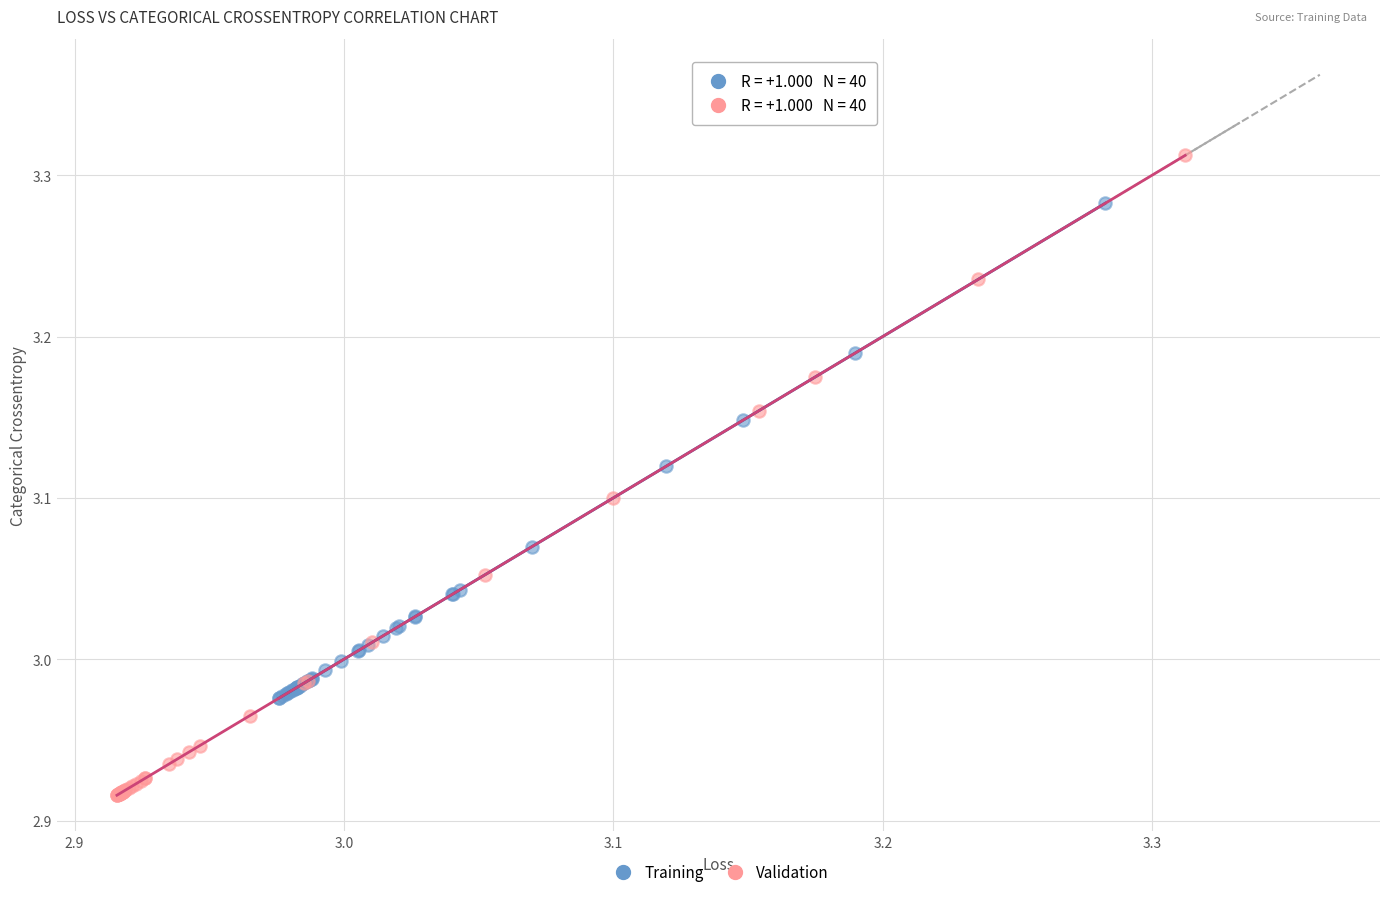

Which series has the largest Y range (max minus min)?

Validation